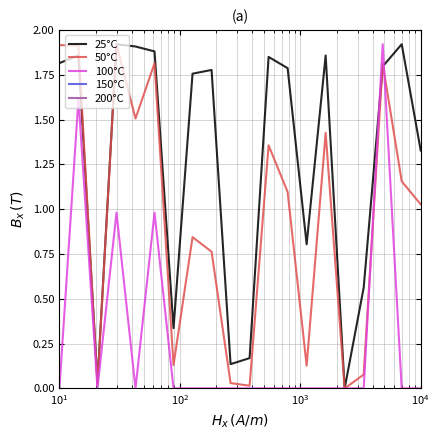

Between which two adjacent categories do 25°C and 50°C first intersect?

$\mathdefault{10^{1}}$ and $\mathdefault{10^{2}}$